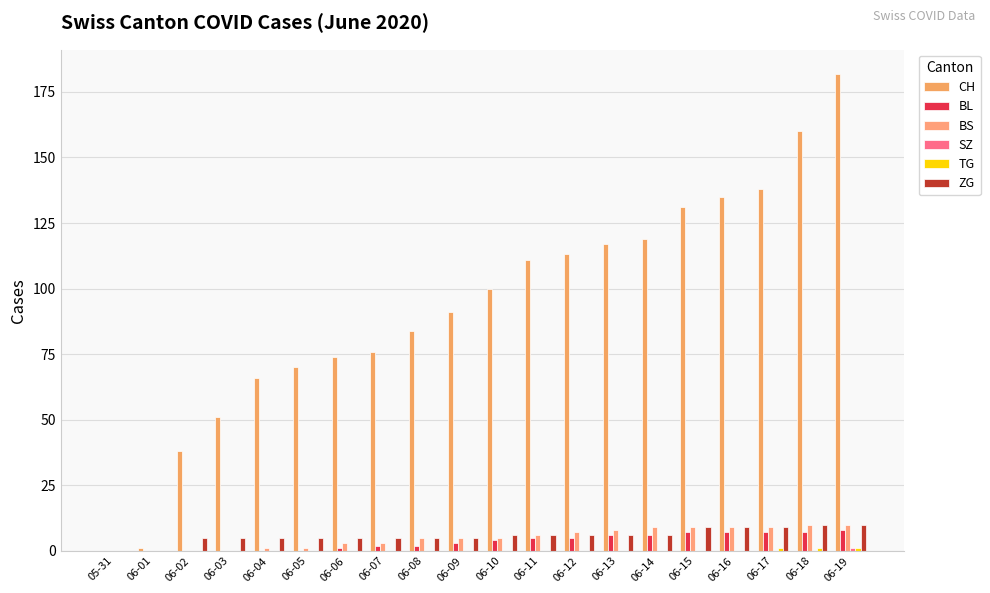

Is it true that ZG equals 9 at 06-16?

True